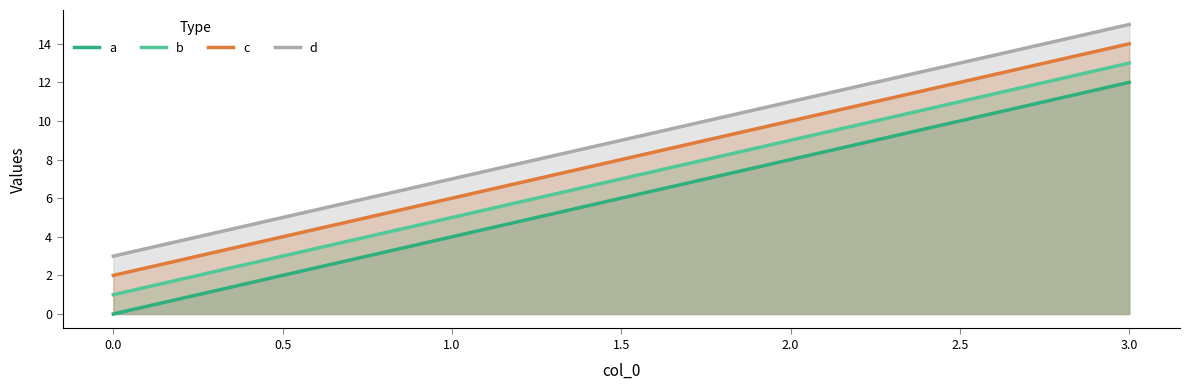

List the series in order of their peak value, highest first.

d, c, b, a